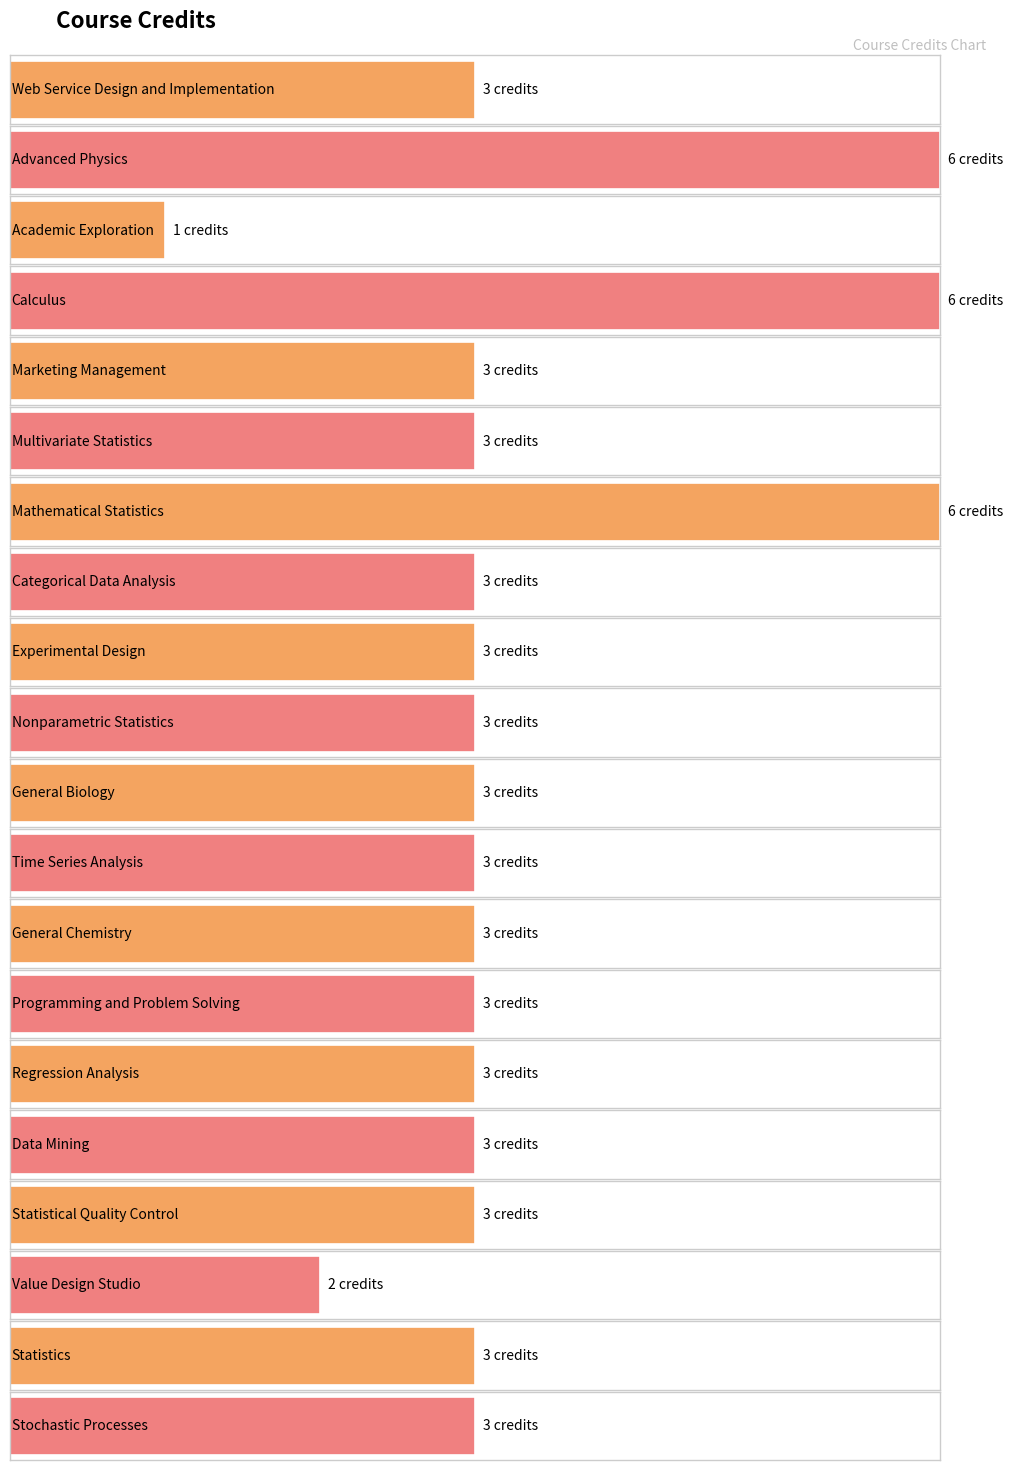

Count the values in the range 3 to 4.

15